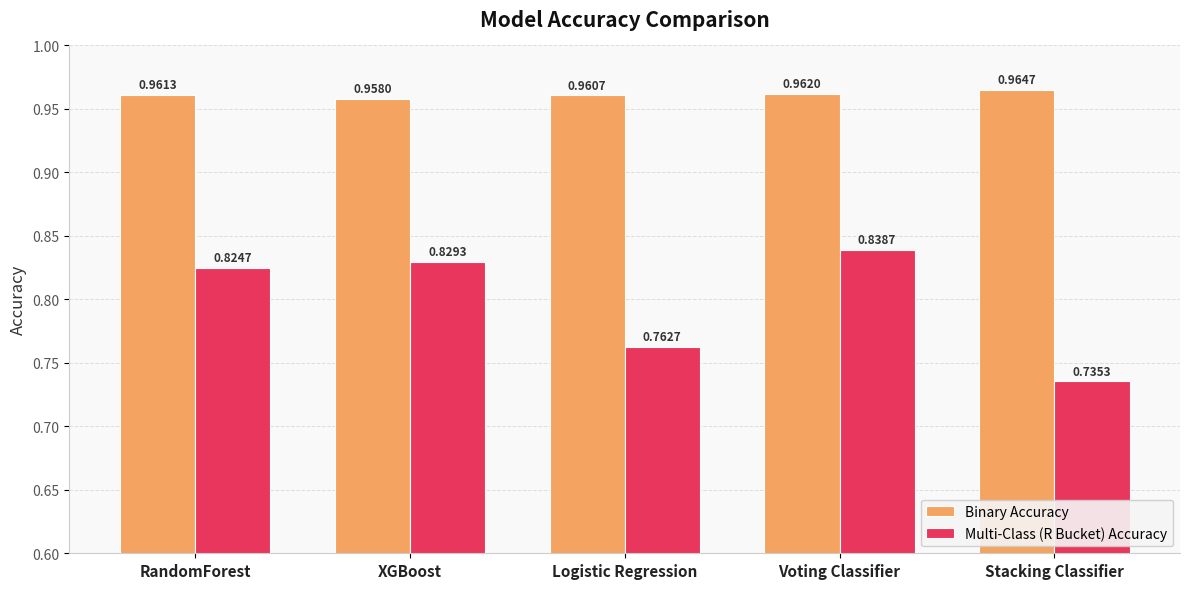

Are the bars horizontal?

No